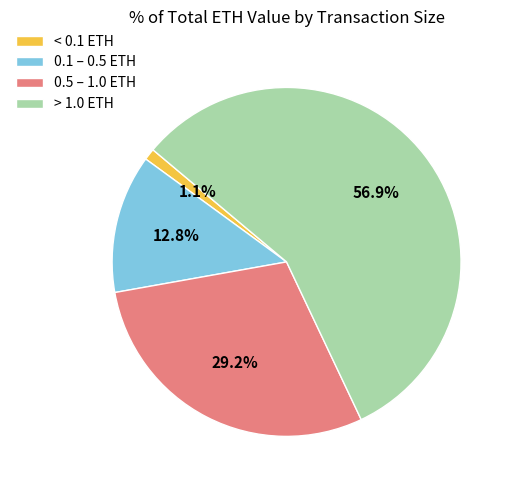

What portion of the pie excludes > 1.0 ETH?

43.1%